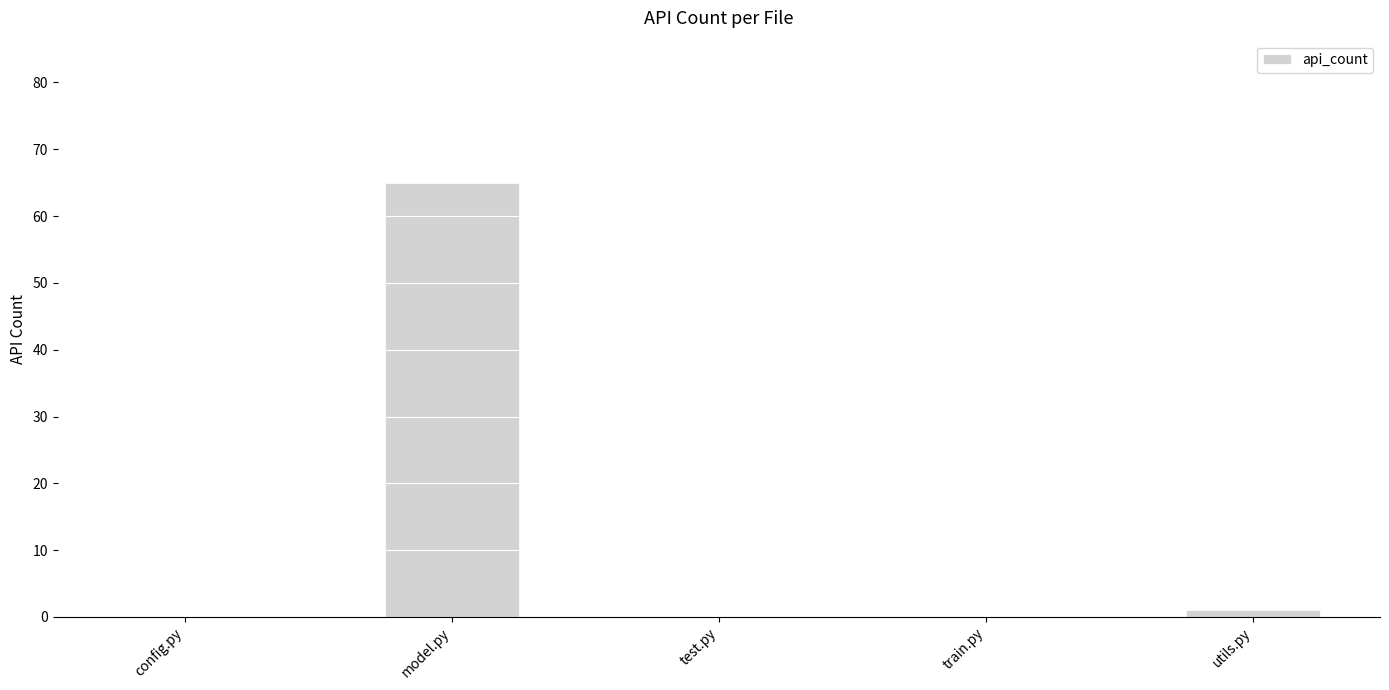

What is the maximum value shown in the chart?

65